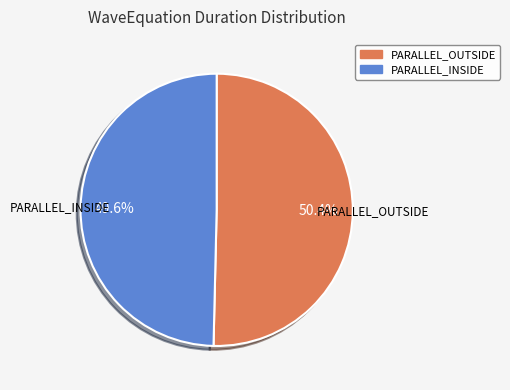

Count the number of slices in the pie.

2